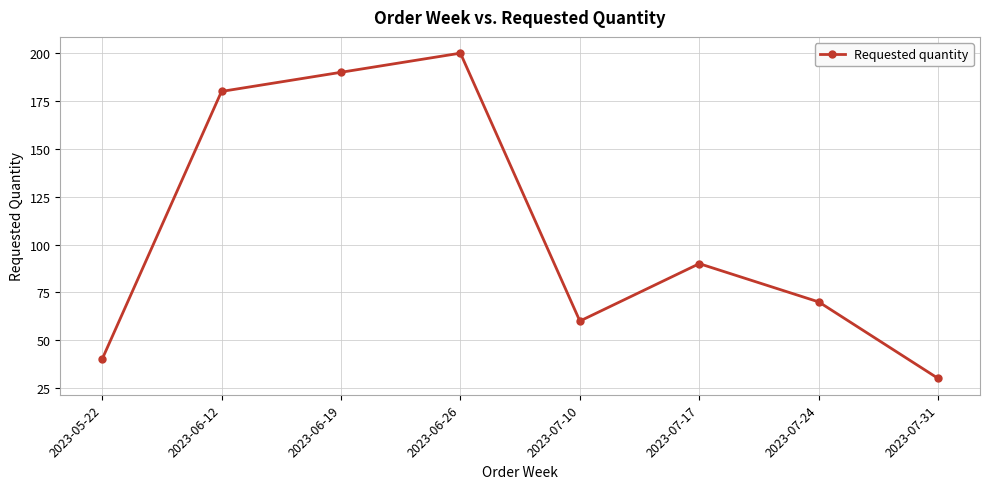

Reading right to left, extract all data points from this chart.

30	70	90	60	200	190	180	40